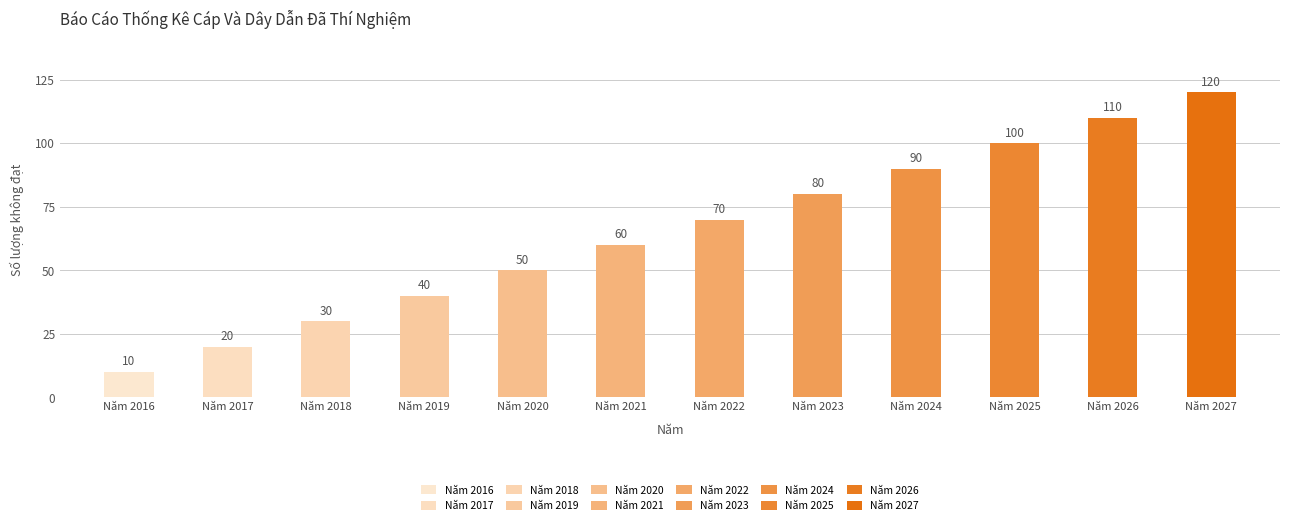

Rank the categories by value from lowest to highest.

Năm 2016, Năm 2017, Năm 2018, Năm 2019, Năm 2020, Năm 2021, Năm 2022, Năm 2023, Năm 2024, Năm 2025, Năm 2026, Năm 2027